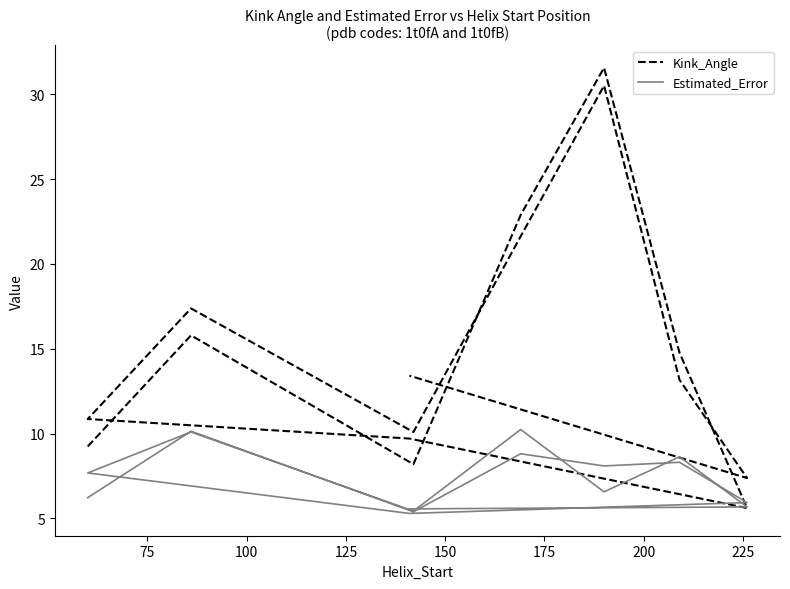

Read the Estimated_Error value at 225.

5.3